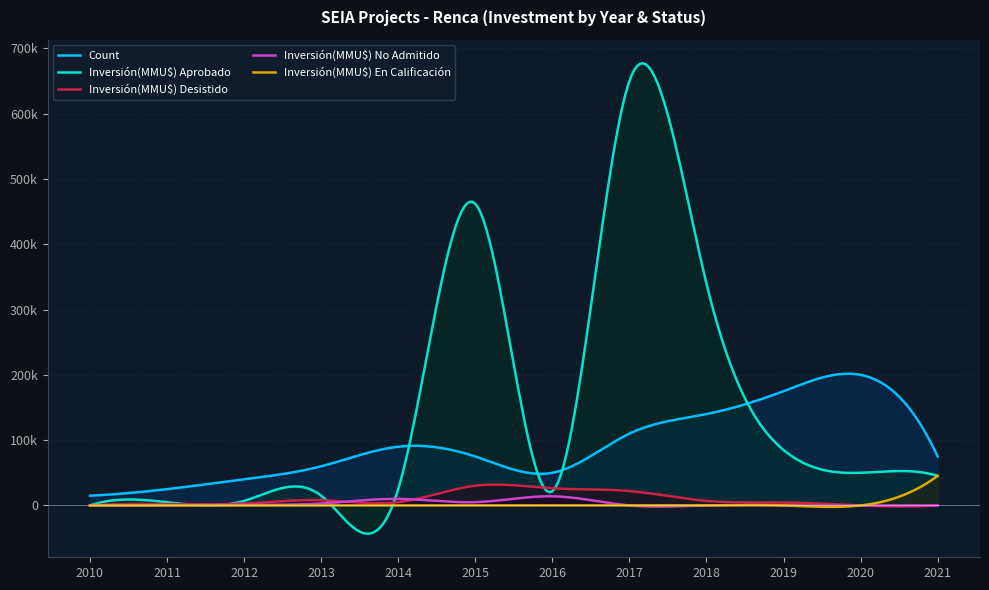

In Inversión(MMU$) No Admitido, how many points are higher than both neighbors (excluding endpoints)?

2